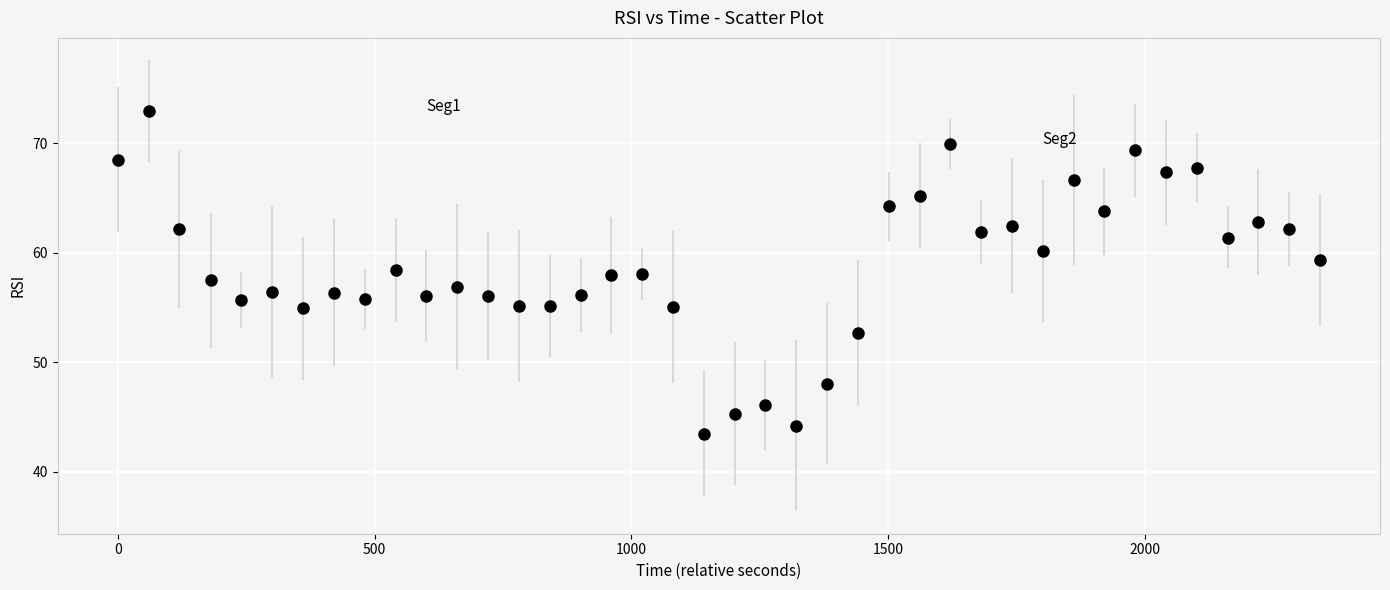

What is the range of X values (max minus min)?

2340.7